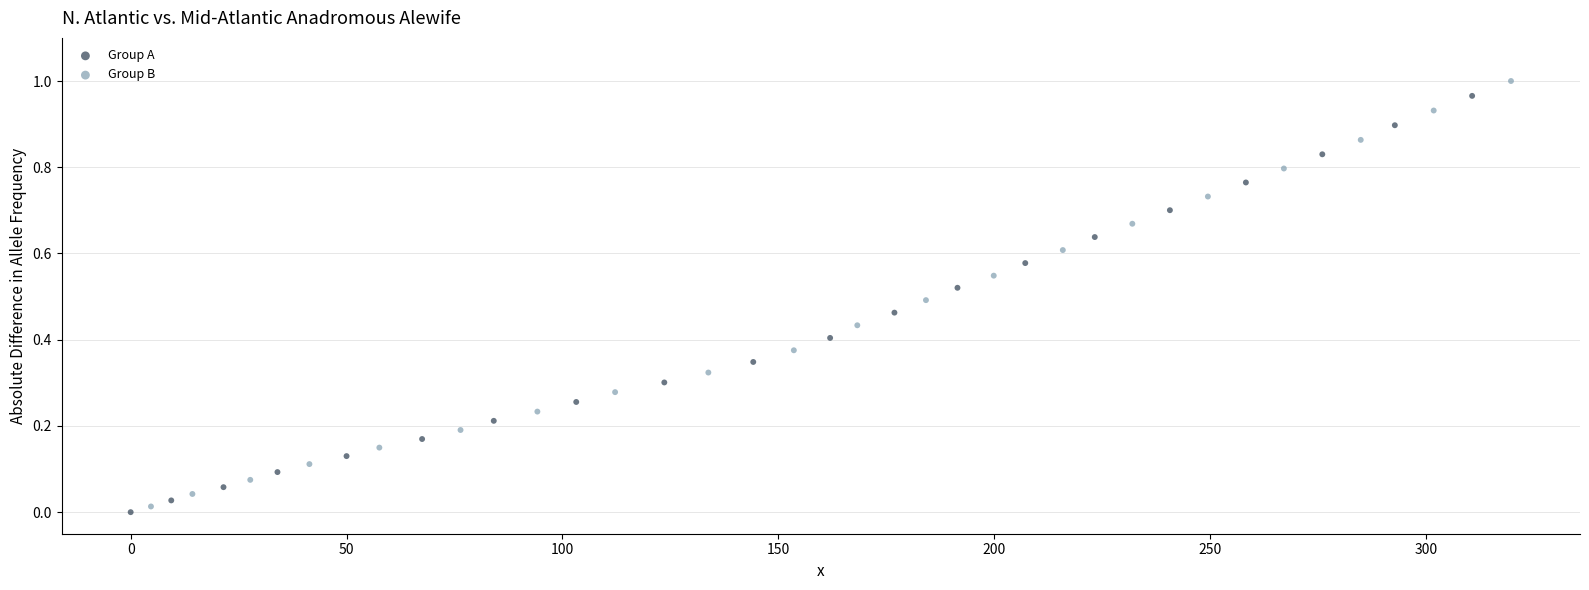

Which series has the widest spread of Y values?

Group B